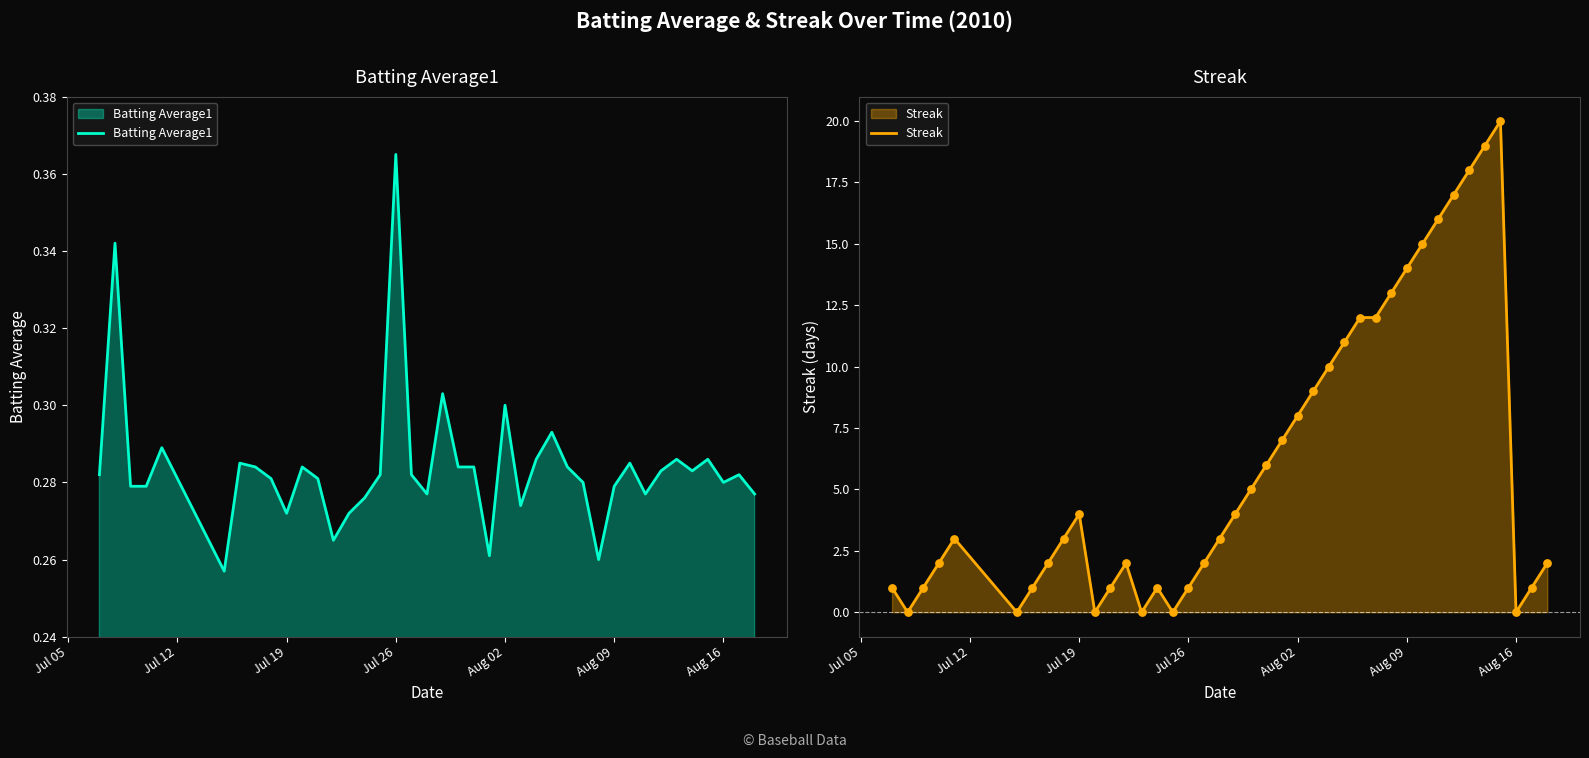

Which category has the highest value in the Batting Average1 series?

Jul 26